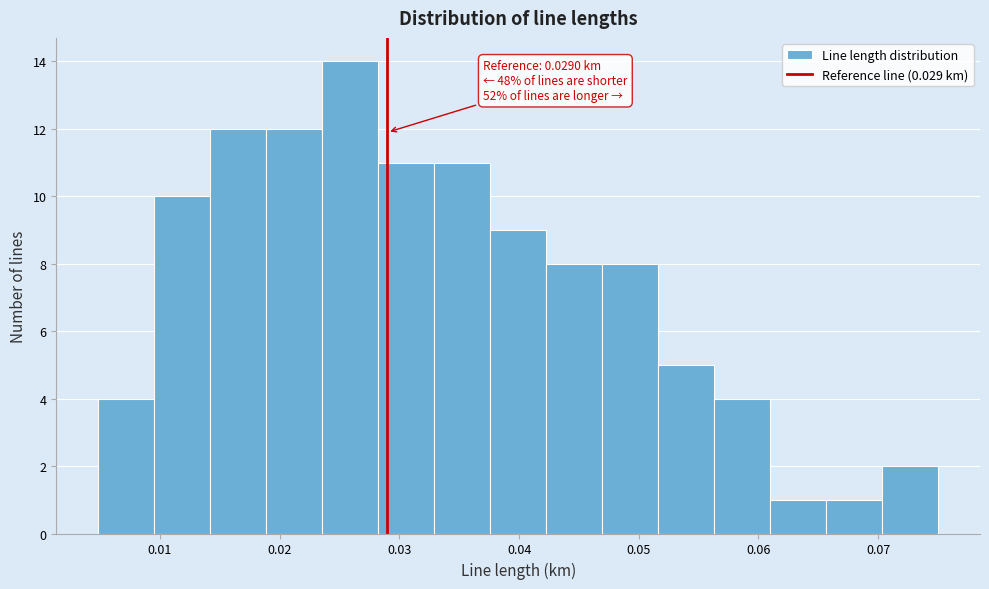

Which range on the x-axis has the tallest bar?

0.024 to 0.028